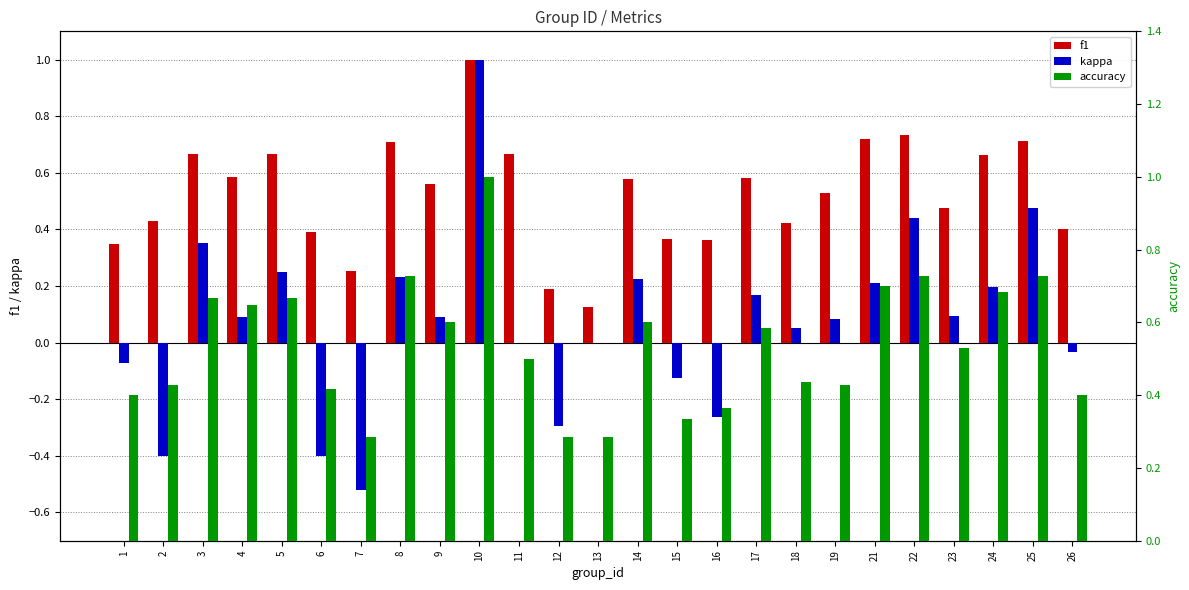

What value does the kappa series have at 9?

0.1